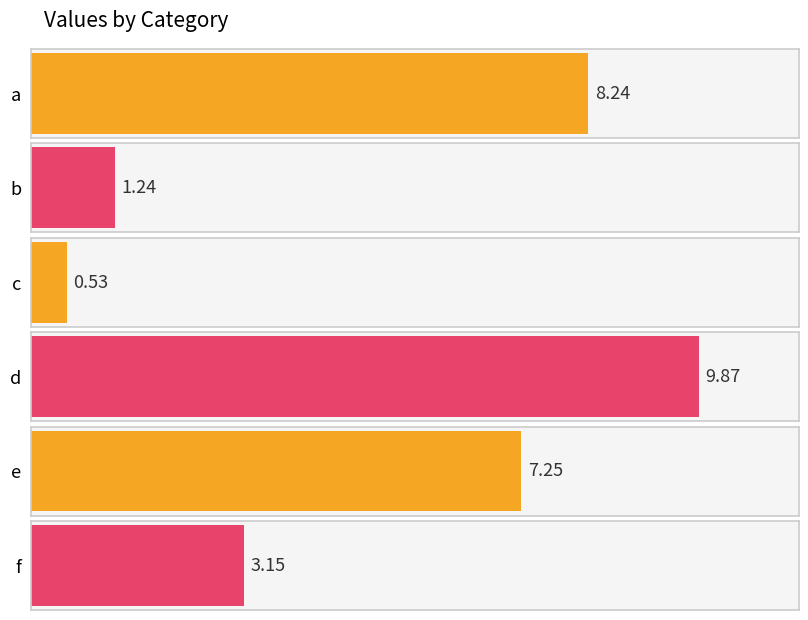

What is the change in value from a to d?

+1.6